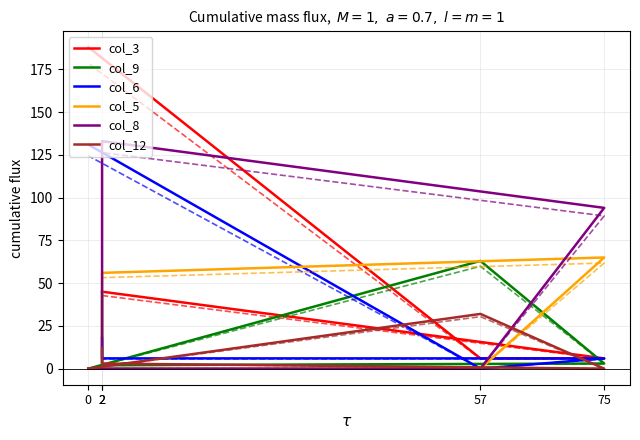

Where is col_5 nearest to the value 32?

2